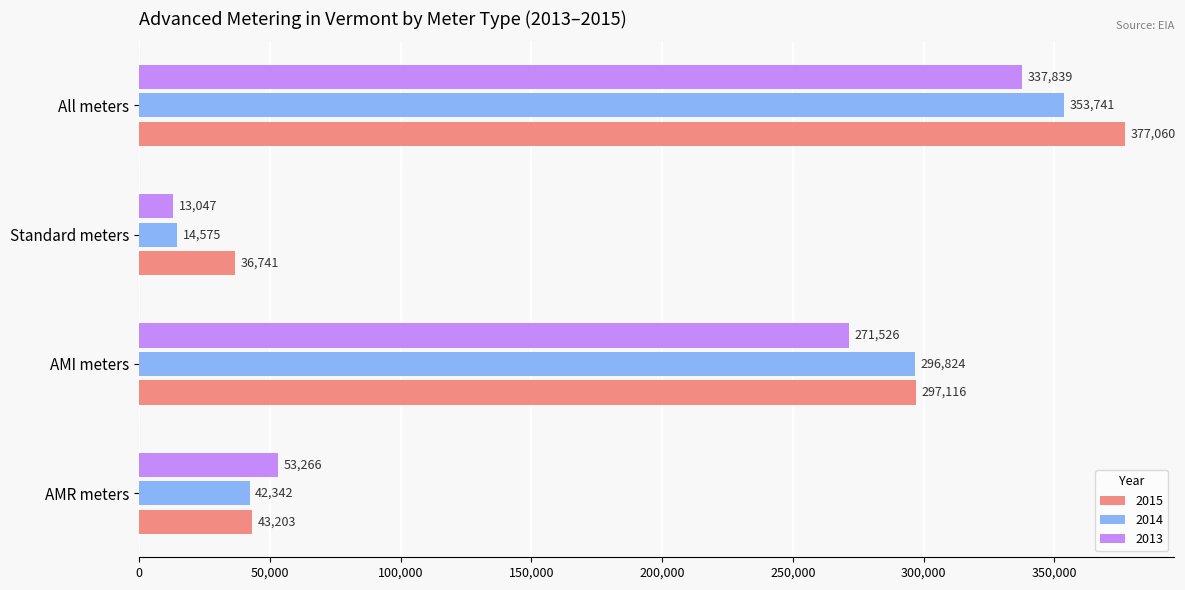

Which series has the largest total across all categories?

2015